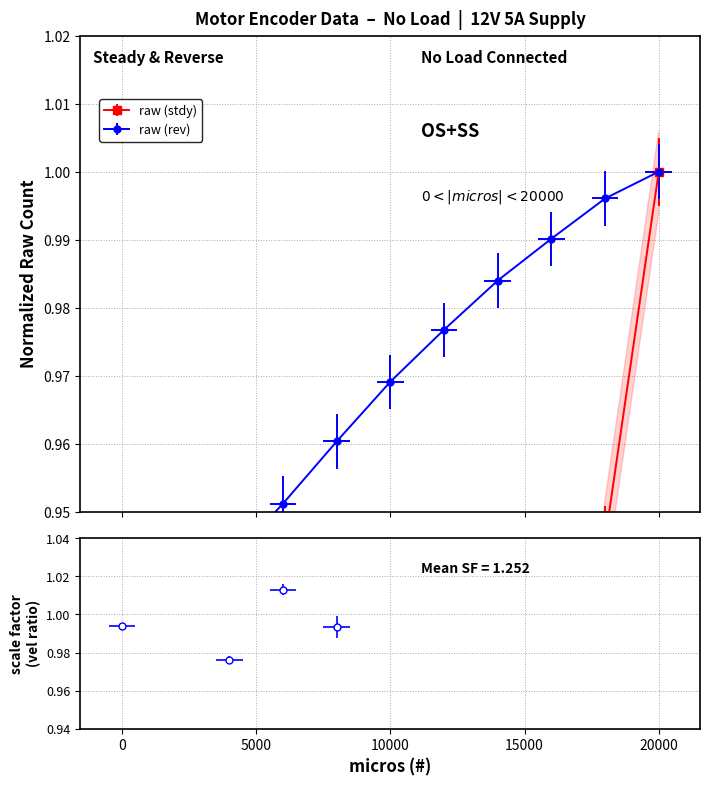

At 2000, list the series in order from smallest to largest.

raw (stdy), raw (rev)